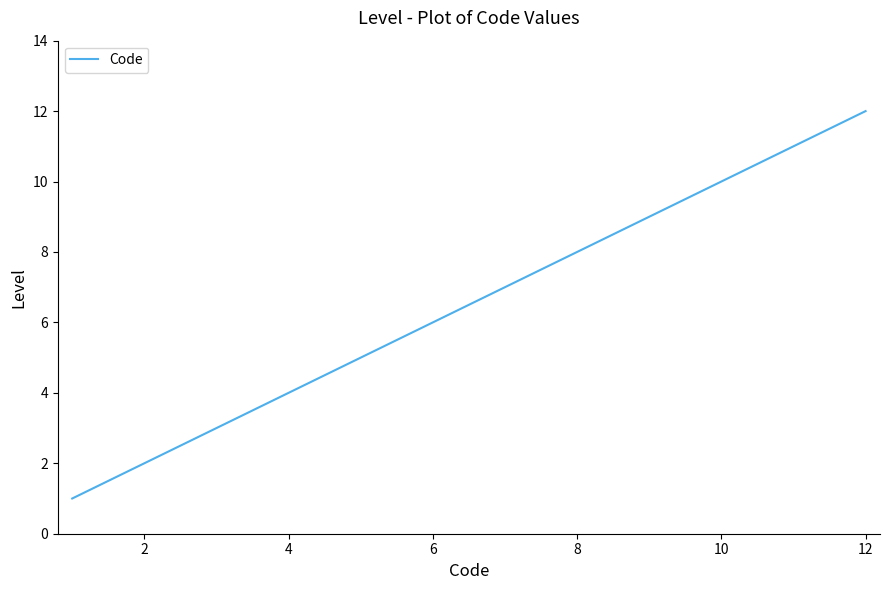

What is the greatest value displayed?

12